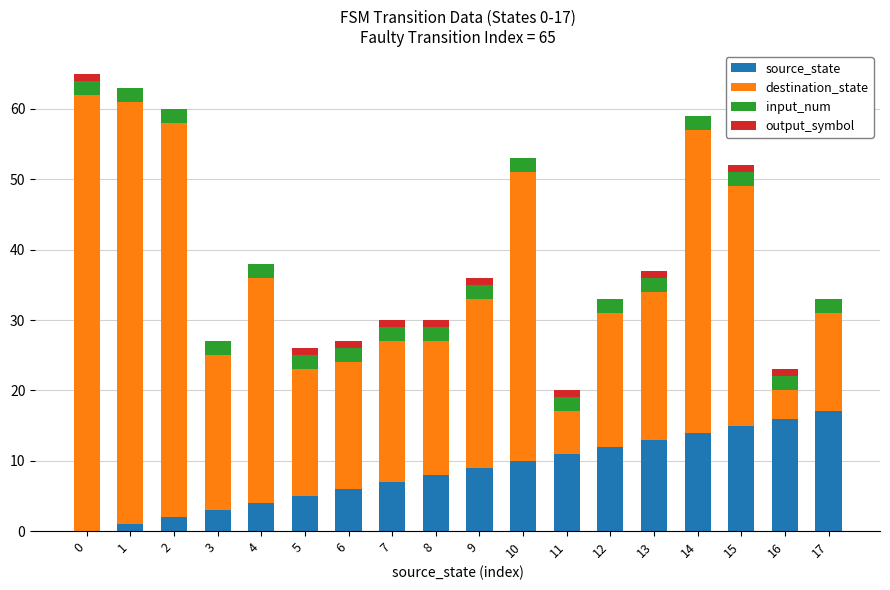

What is the highest value of the source_state series?

17